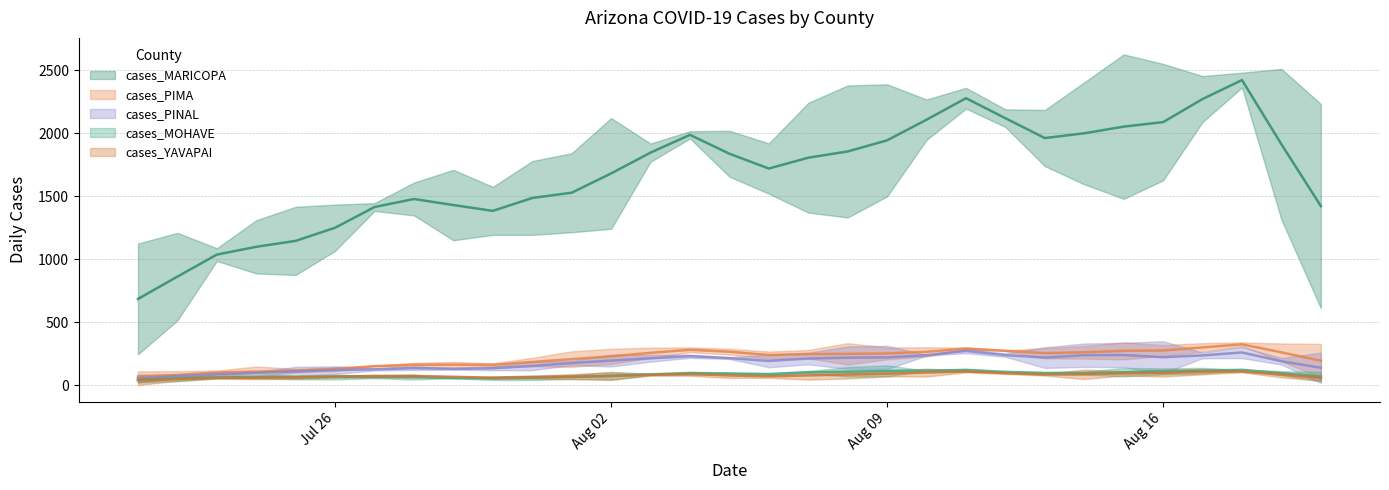

What is the difference between the second highest and second lowest values in the cases_PINAL series?

229